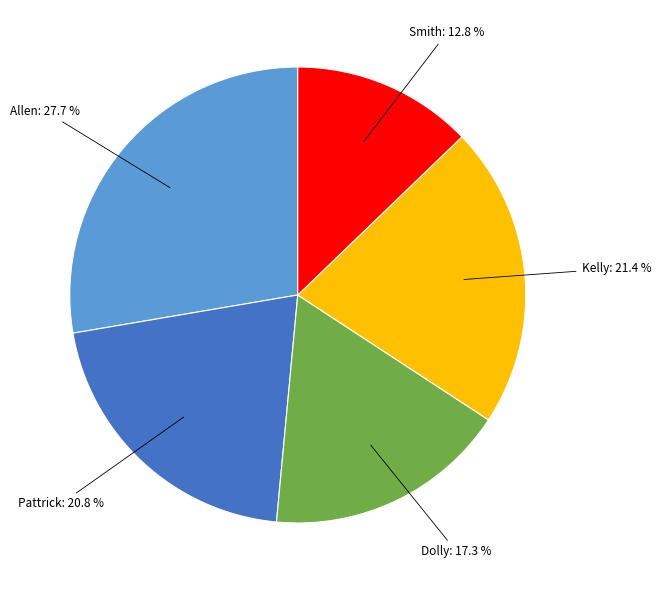

Is there a majority slice in this chart?

No